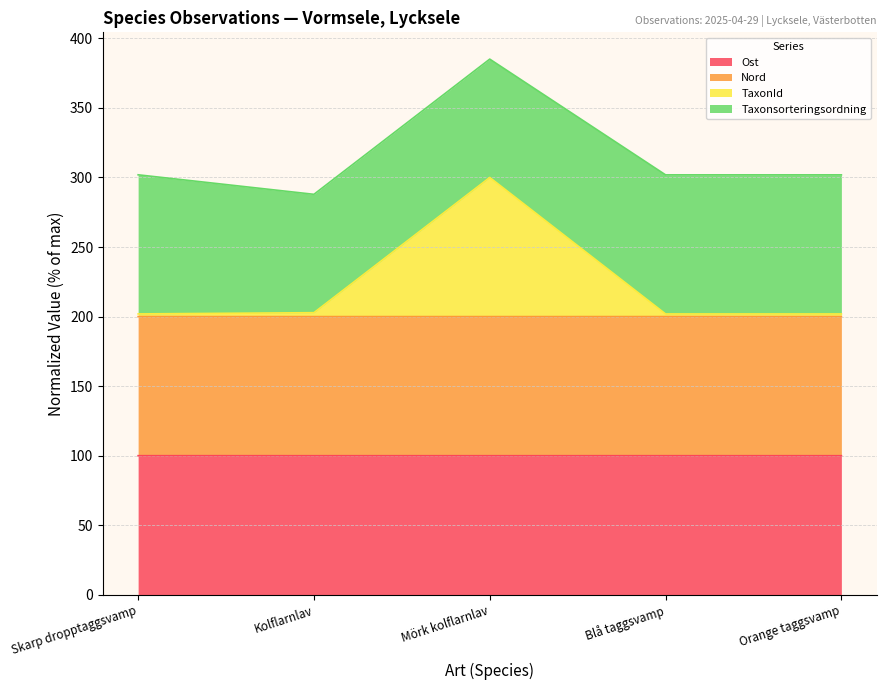

At how many categories does at least one series exceed 197?

5